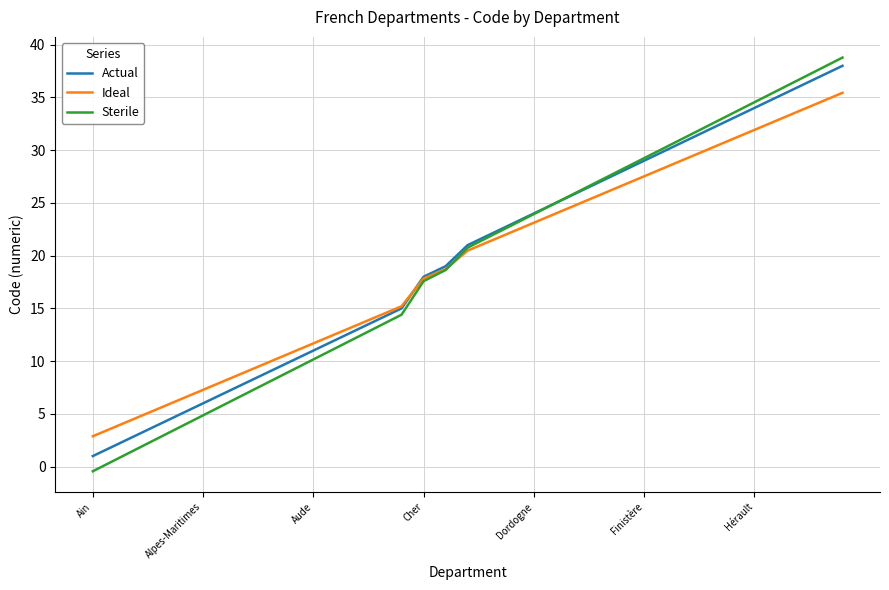

List the series in order of their peak value, lowest first.

Ideal, Actual, Sterile